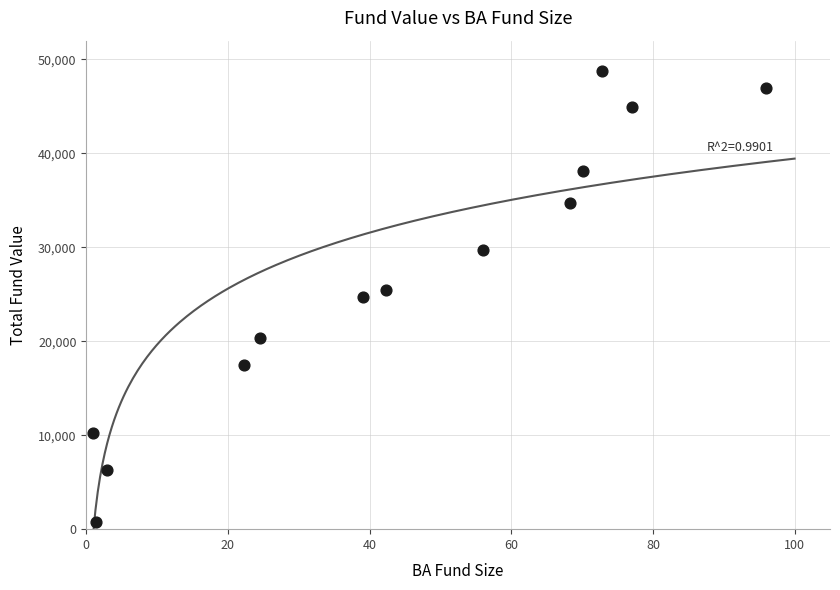

What is the range of X values (max minus min)?

95.0